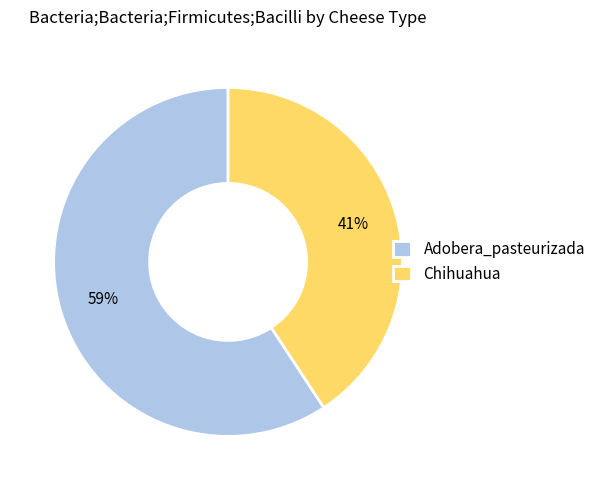

Which has a higher value, Chihuahua or Adobera_pasteurizada?

Adobera_pasteurizada